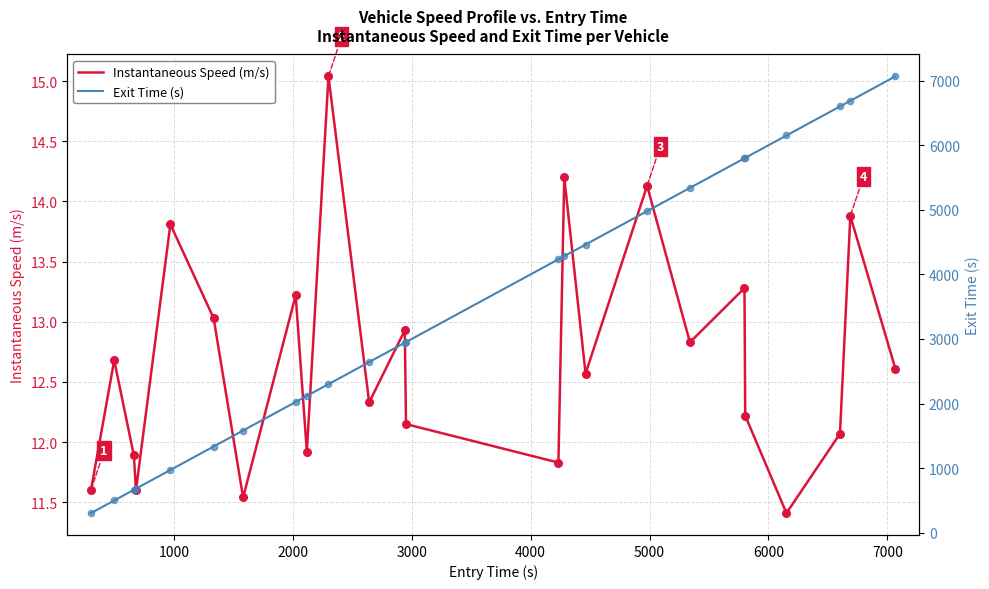

Which series has the largest Y range (max minus min)?

Exit Time (s)